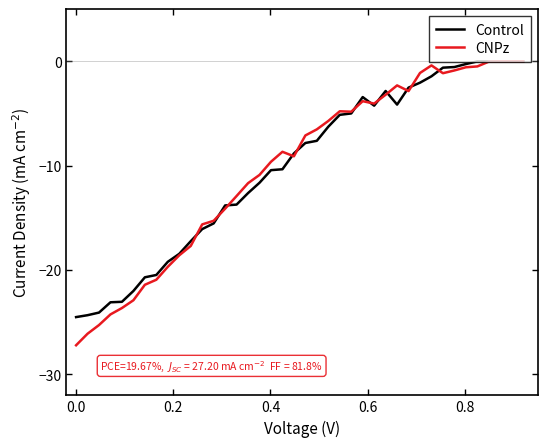

Which series has the largest range (max minus min)?

CNPz